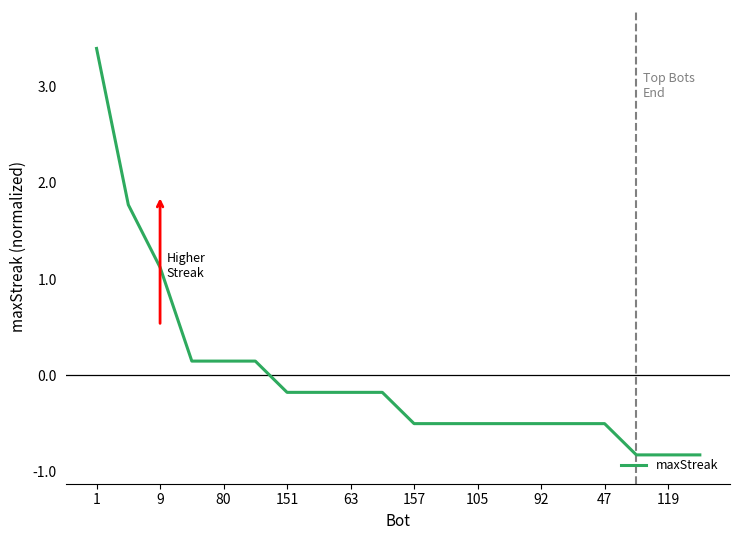

What is the smallest value displayed?

-0.8